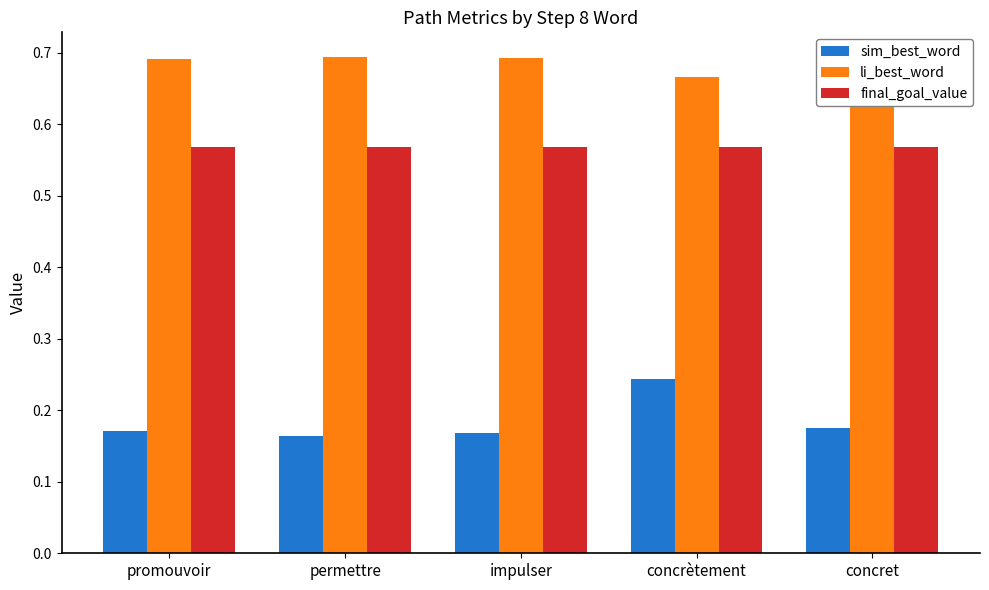

Which series has the largest total across all categories?

li_best_word